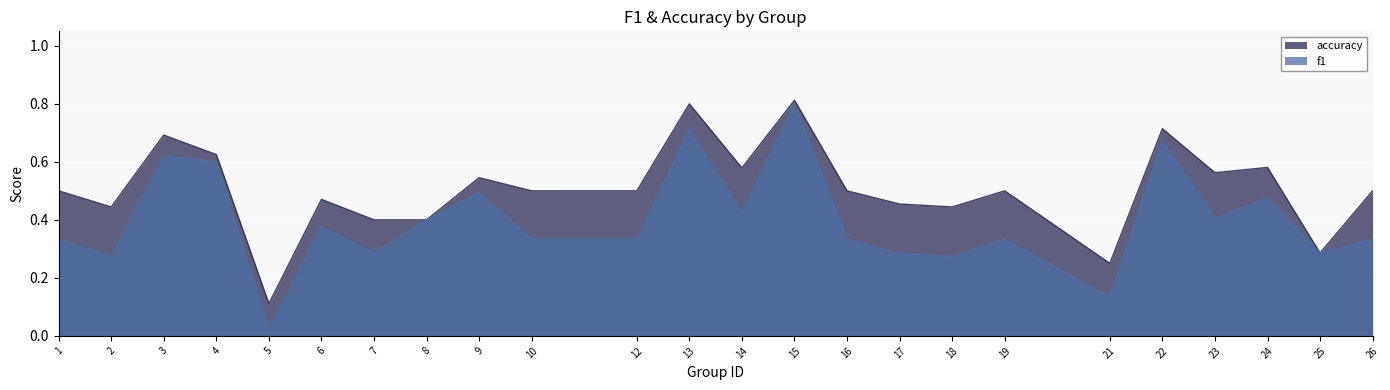

Count the number of data series in this chart.

2